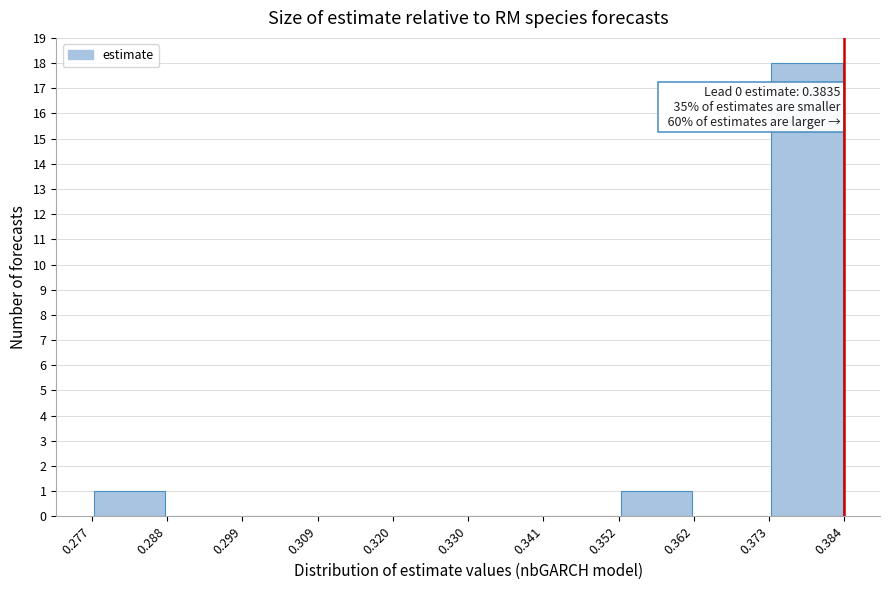

Over which range of the x-axis is the bar tallest?

0.373 to 0.384